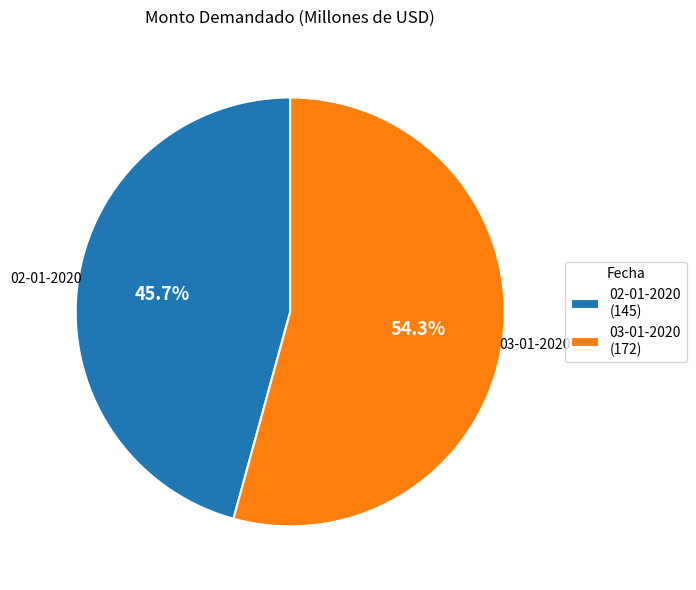

To the nearest percent, what percentage of the pie is 03-01-2020?

54%